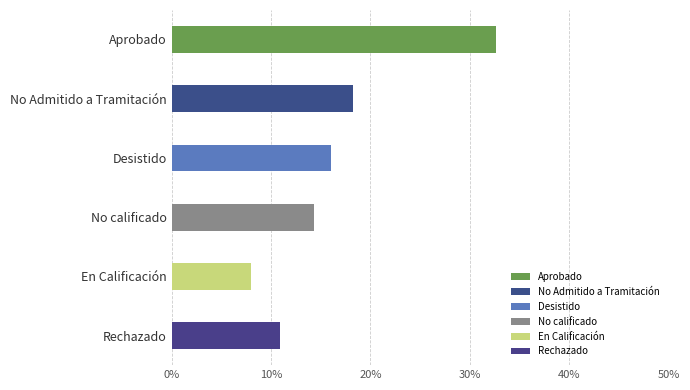

What is the difference between the maximum and minimum values?

0.2